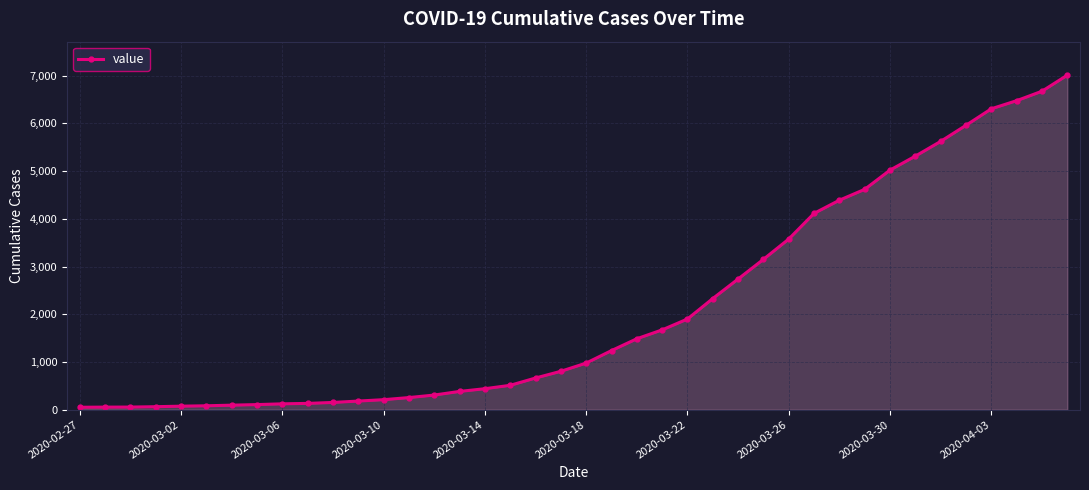

What is the maximum value shown in the chart?

7012